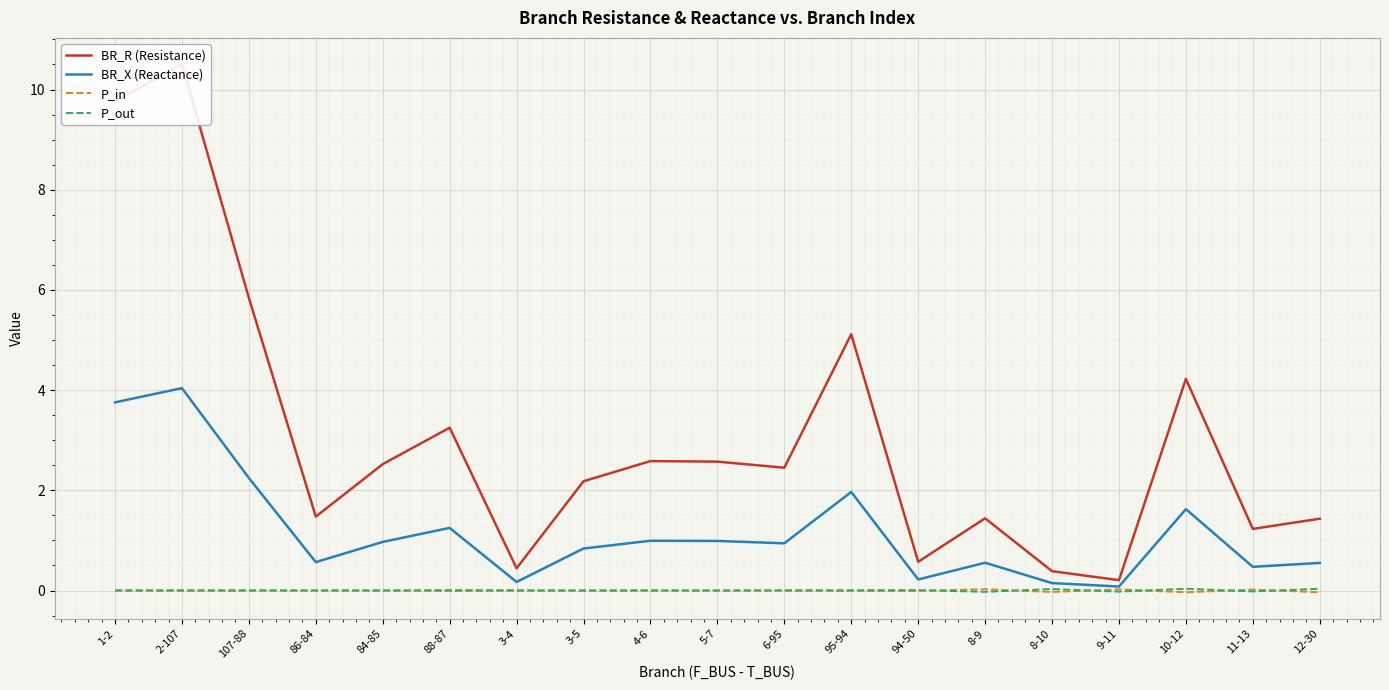

Rank the series at 95-94 from highest to lowest value.

BR_R (Resistance), BR_X (Reactance), P_out, P_in